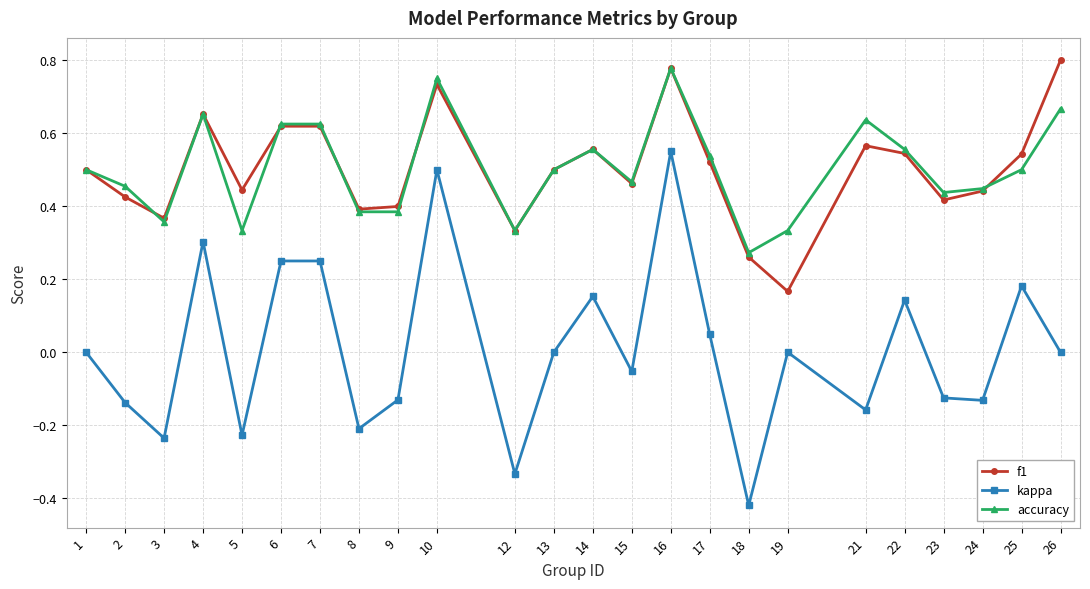

Does the chart display data point markers on the line(s)?

Yes